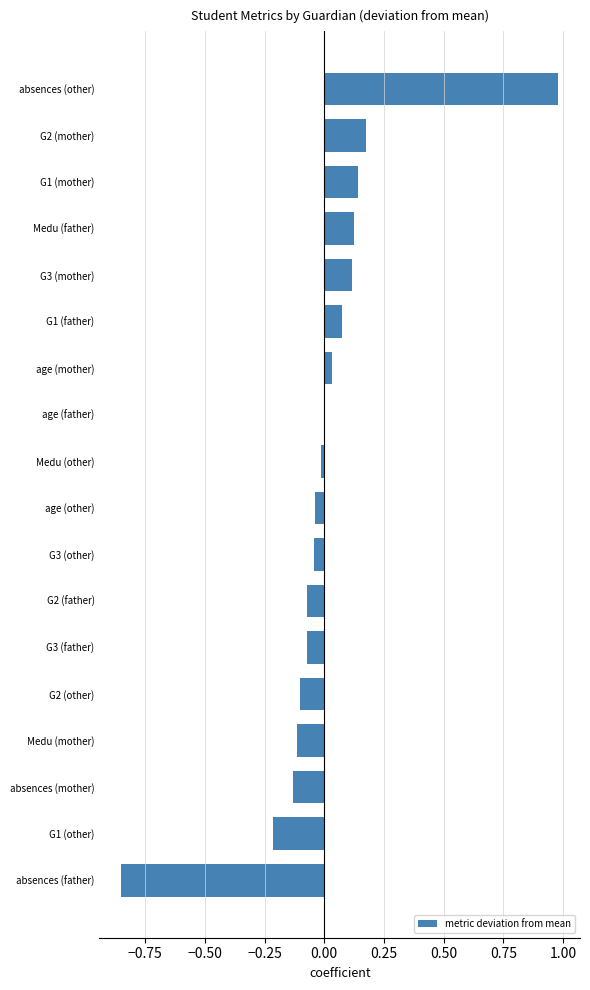

Which has a higher value, absences (other) or absences (father)?

absences (other)